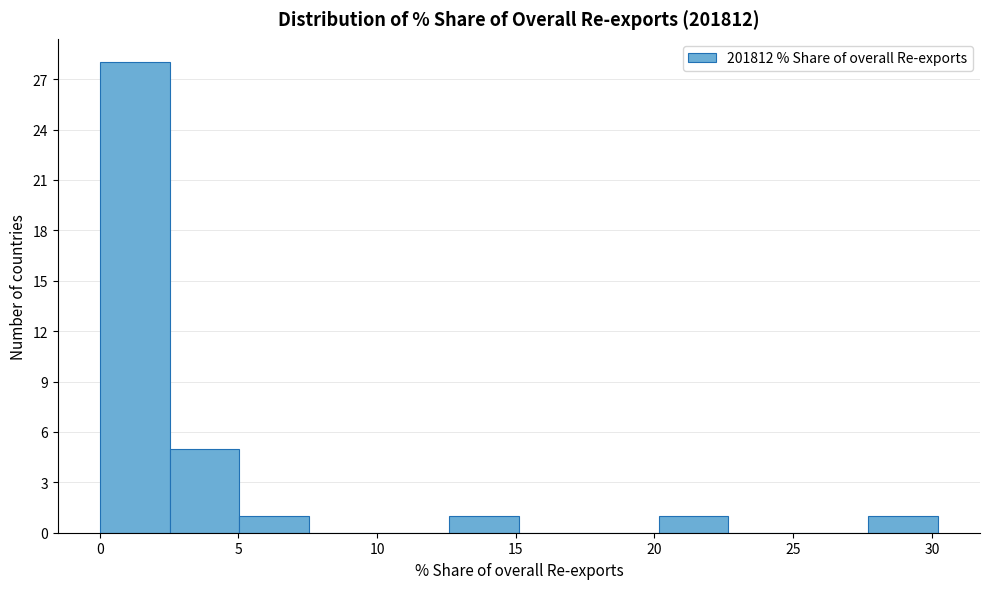

Over which range of the x-axis is the bar tallest?

0.0 to 2.5